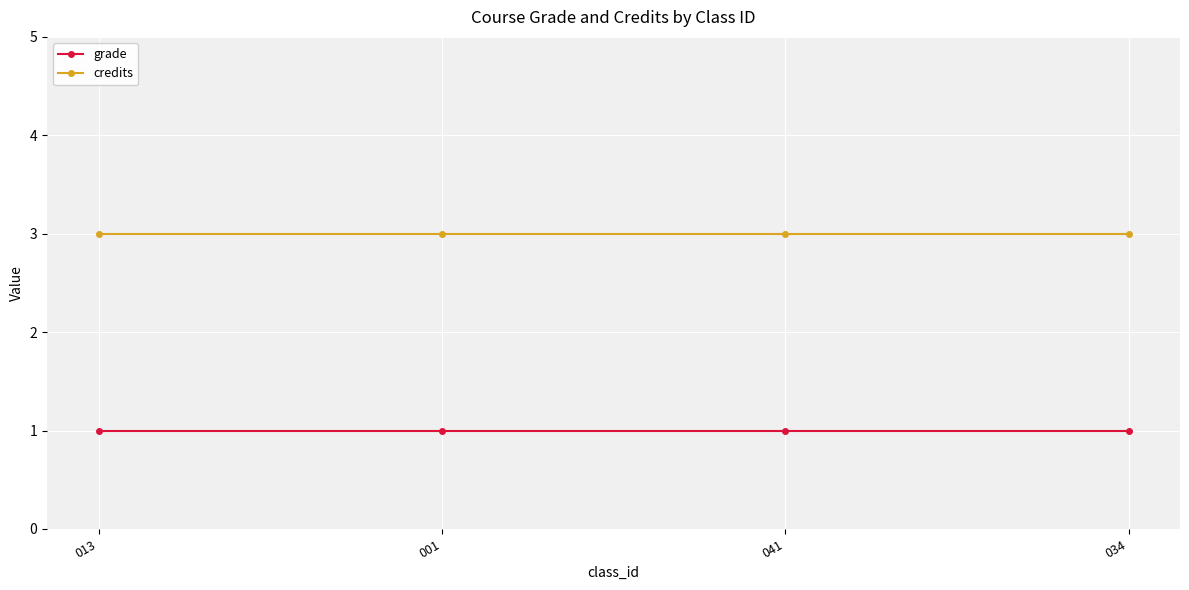

What is the approximate value of credits at 041?

3